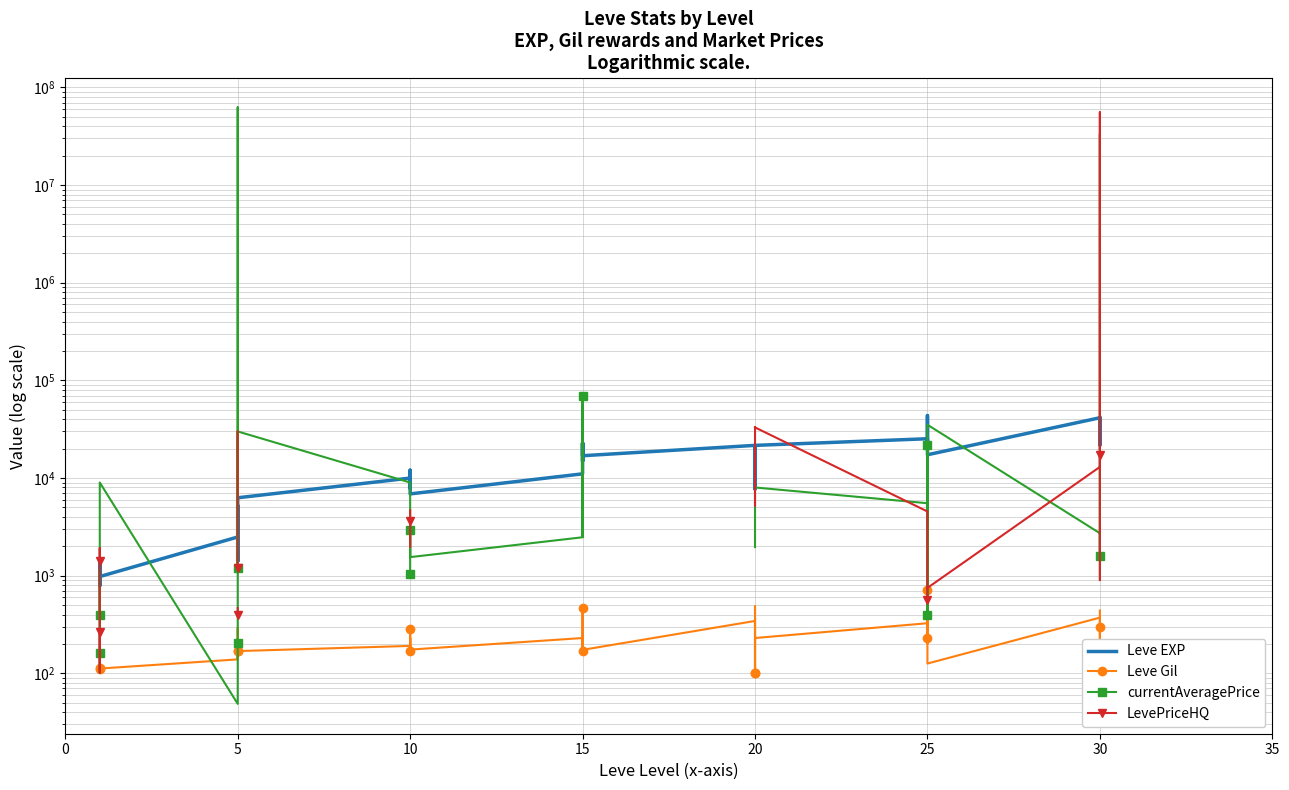

What are all the series names shown in the legend?

Leve EXP, Leve Gil, currentAveragePrice, LevePriceHQ